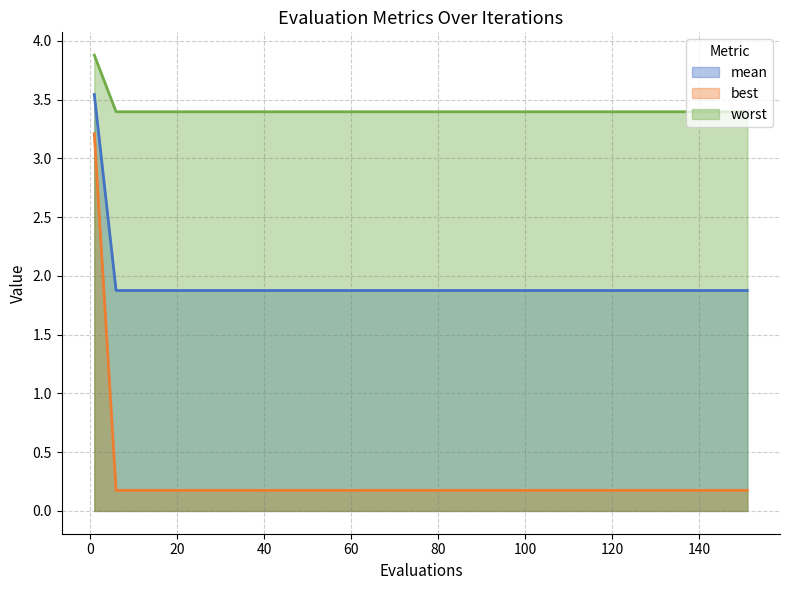

What is the average value of the best series?

0.4